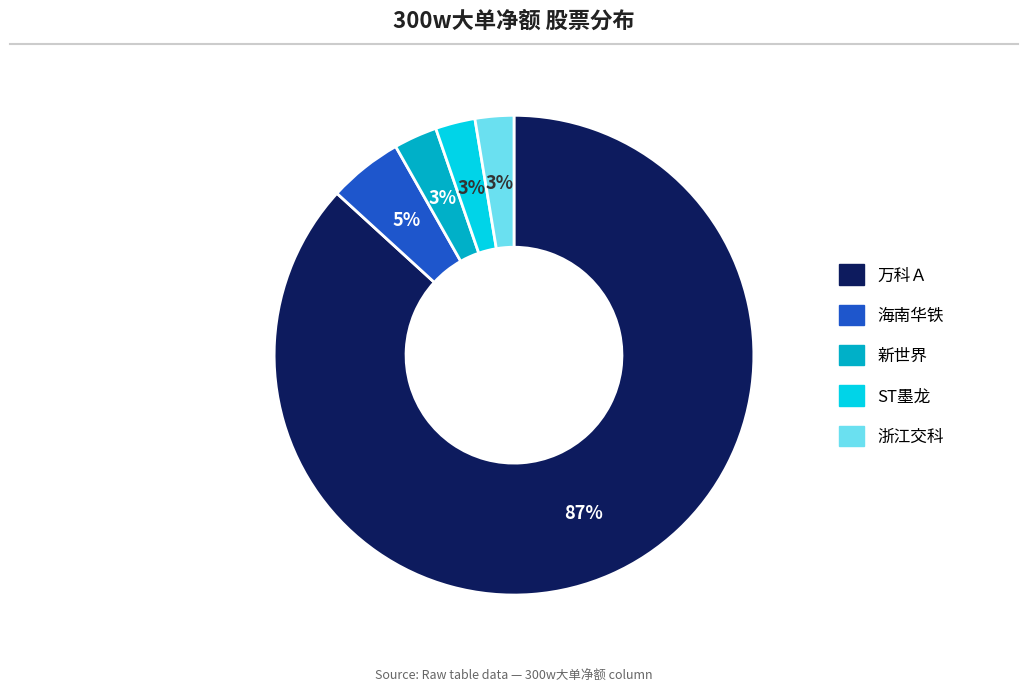

Is there a majority slice in this chart?

Yes